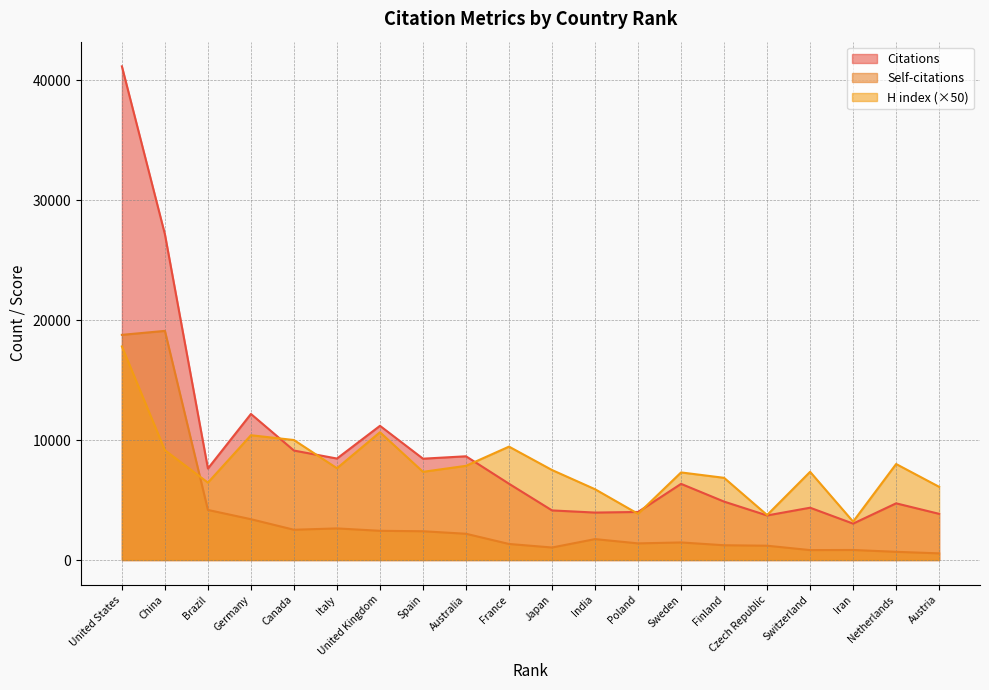

List the series in order of their overall mean, lowest first.

Self-citations, H index (×50), Citations